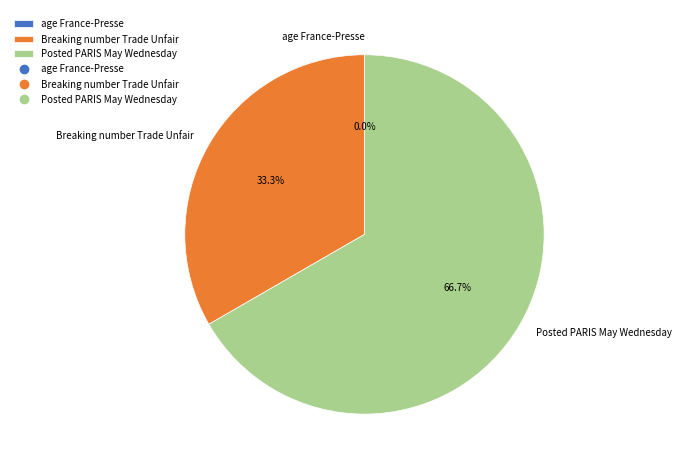

To the nearest percent, what is the difference between the Posted PARIS May Wednesday and age France-Presse slice percentages?

67%